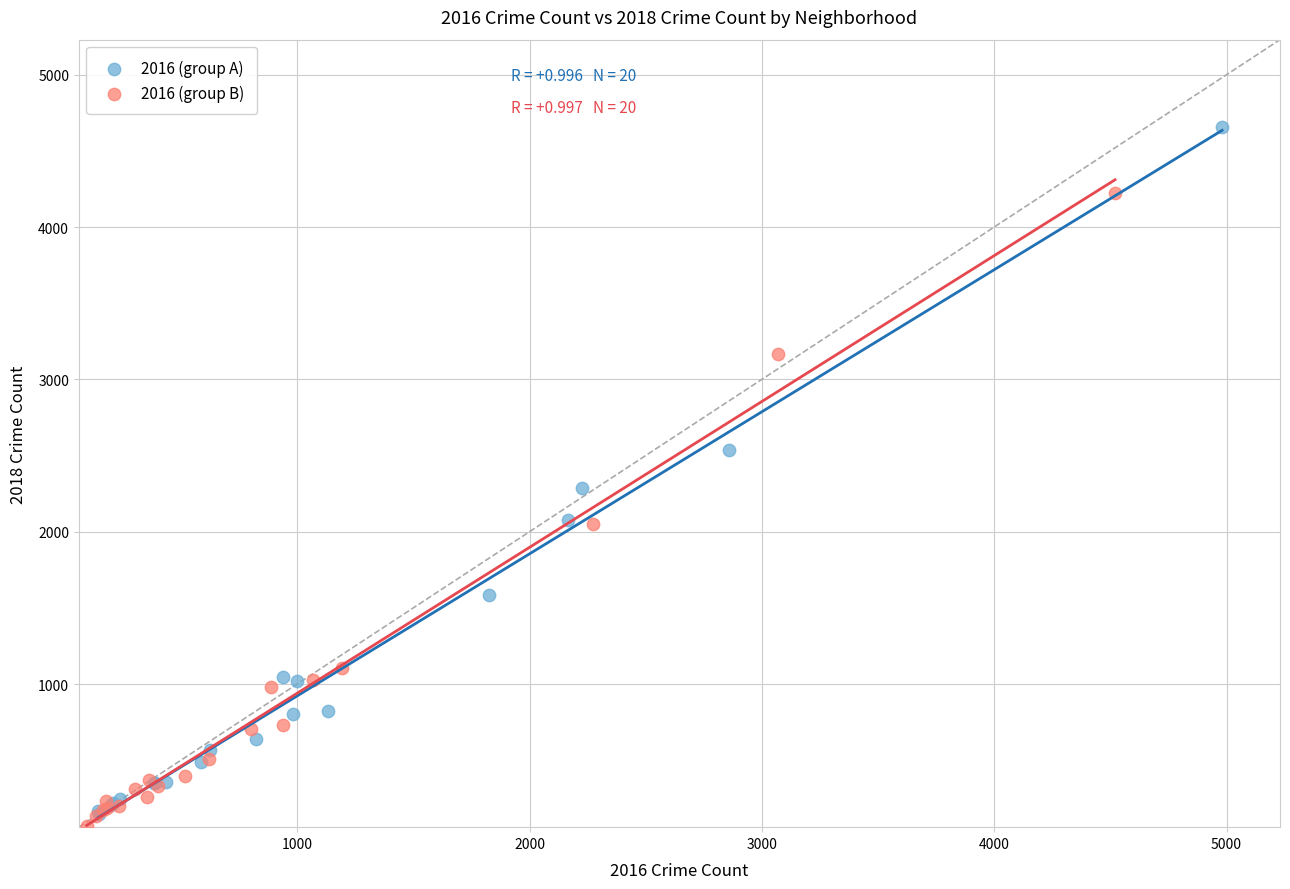

Which series contains the highest Y value?

2016 (group A)